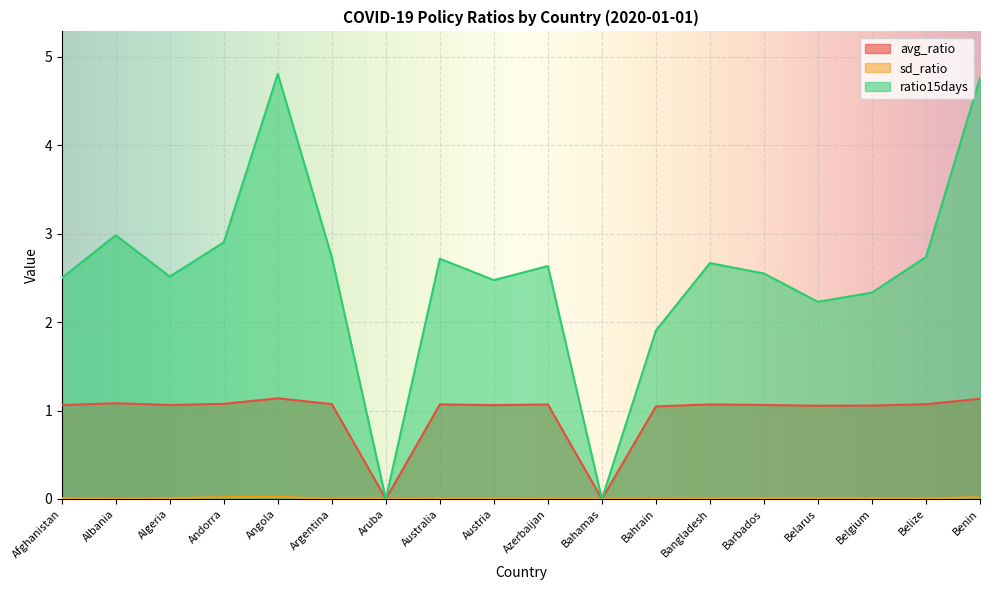

Count the number of categories in the chart.

18